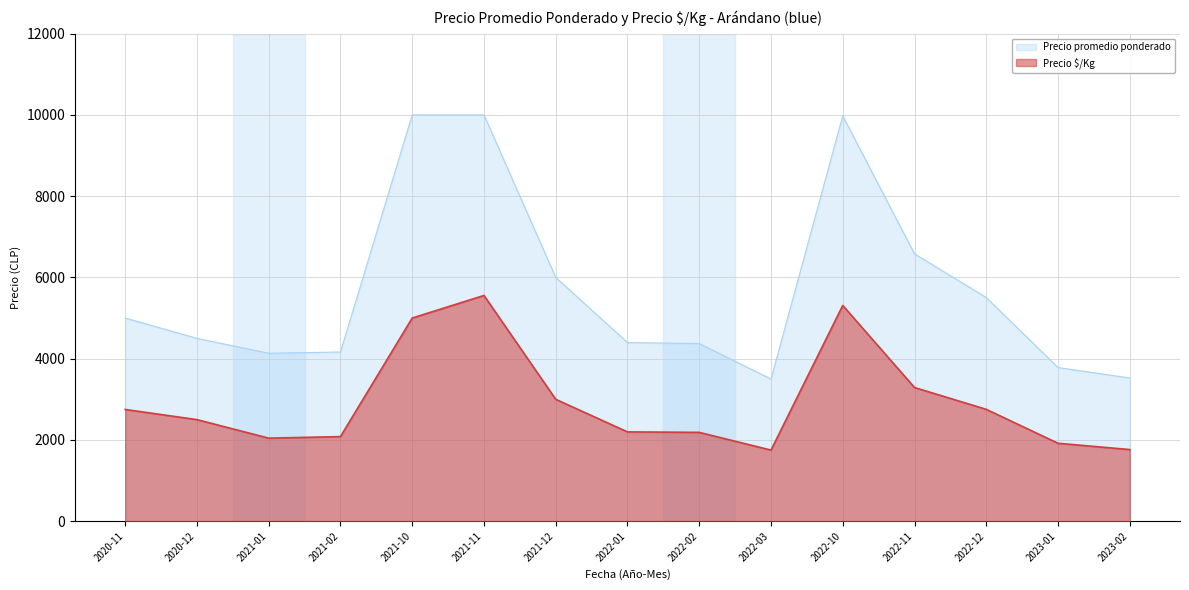

Count the number of categories in the chart.

15